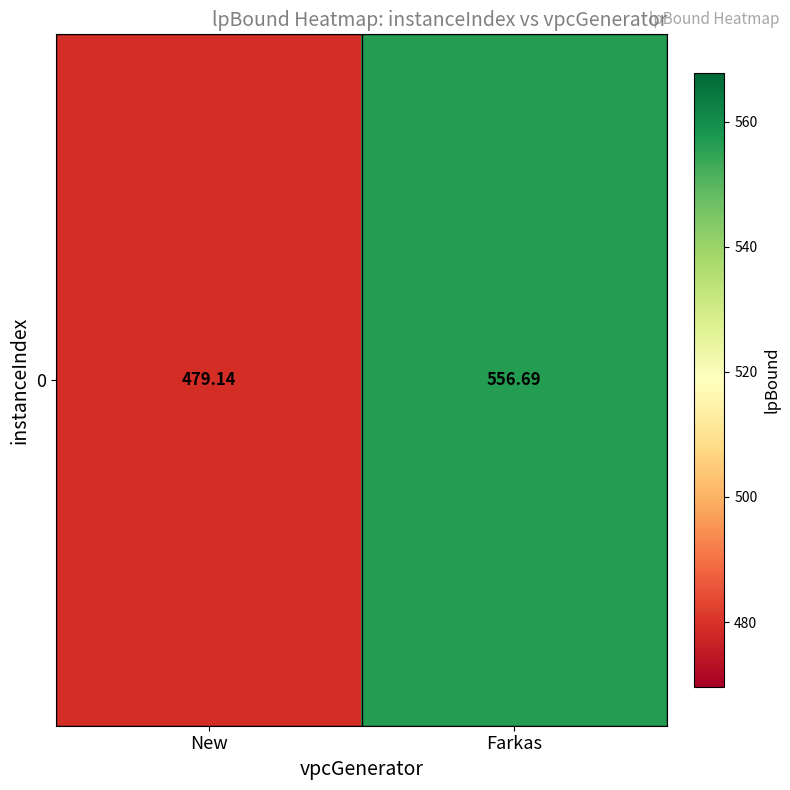

What is the change in value from New to Farkas?

+77.6